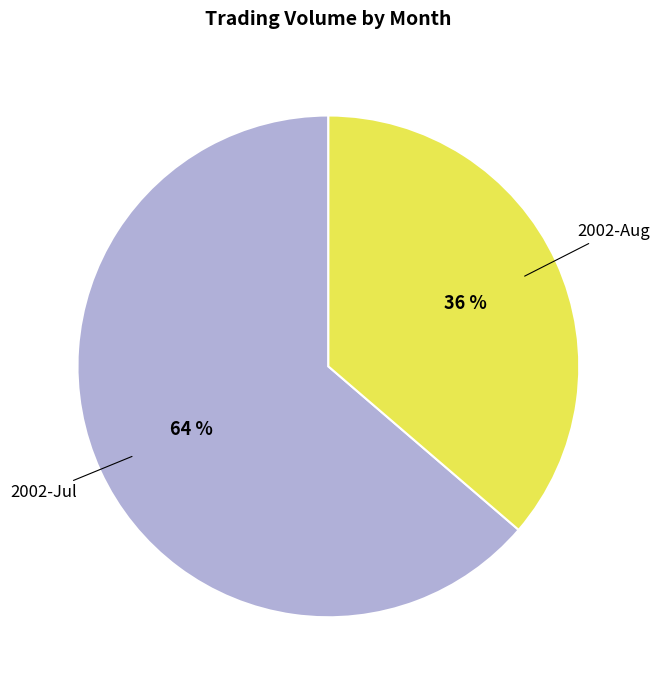

Do 2002-Jul and 2002-Aug together represent more than half of the pie?

Yes